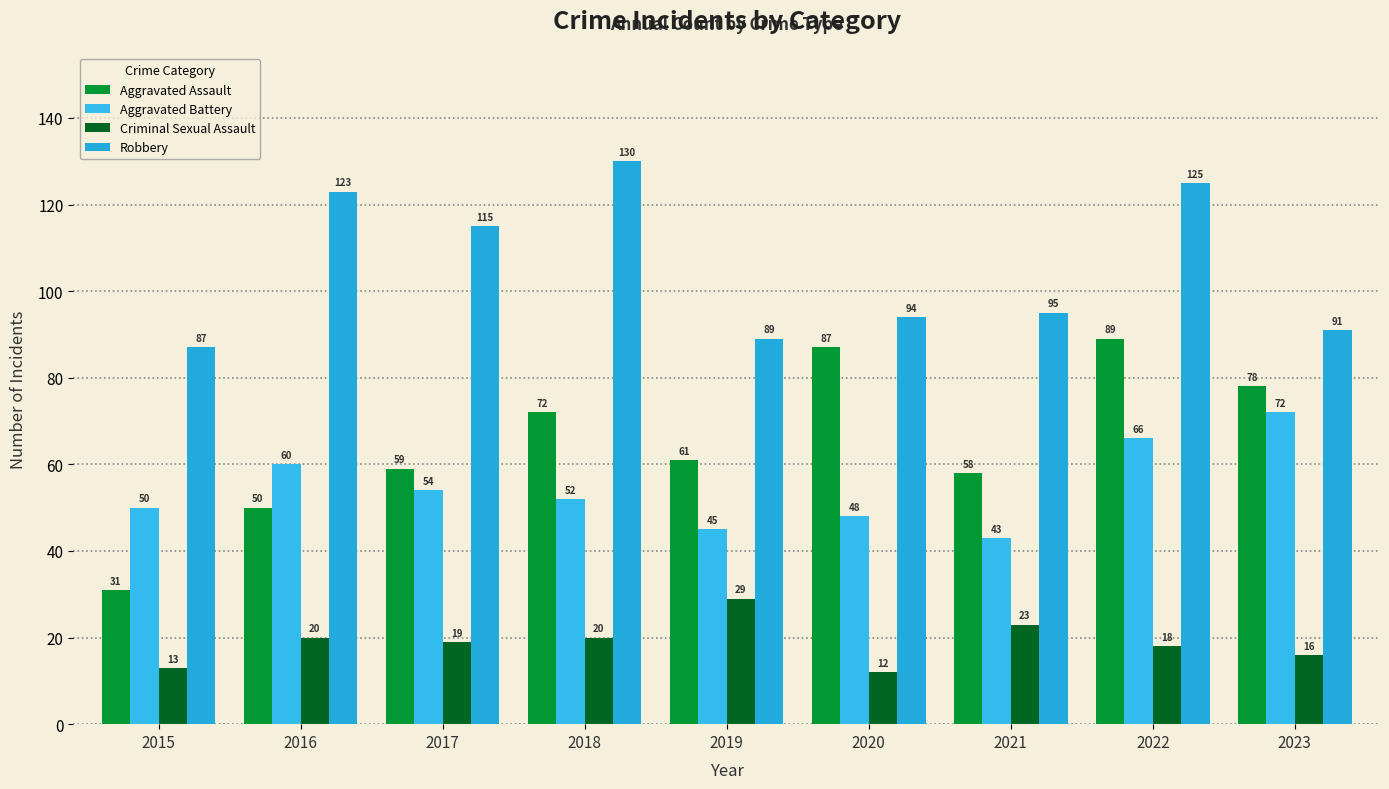

The value of Robbery at 2016 is 64. True or false?

False